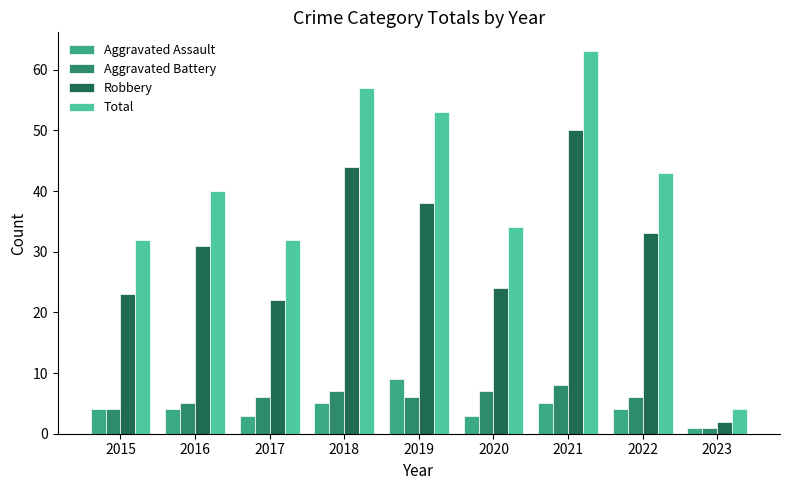

Reading left to right, transcribe all the data shown in this chart.

Aggravated Assault: 2015=4	2016=4	2017=3	2018=5	2019=9	2020=3	2021=5	2022=4	2023=1
Aggravated Battery: 2015=4	2016=5	2017=6	2018=7	2019=6	2020=7	2021=8	2022=6	2023=1
Robbery: 2015=23	2016=31	2017=22	2018=44	2019=38	2020=24	2021=50	2022=33	2023=2
Total: 2015=32	2016=40	2017=32	2018=57	2019=53	2020=34	2021=63	2022=43	2023=4